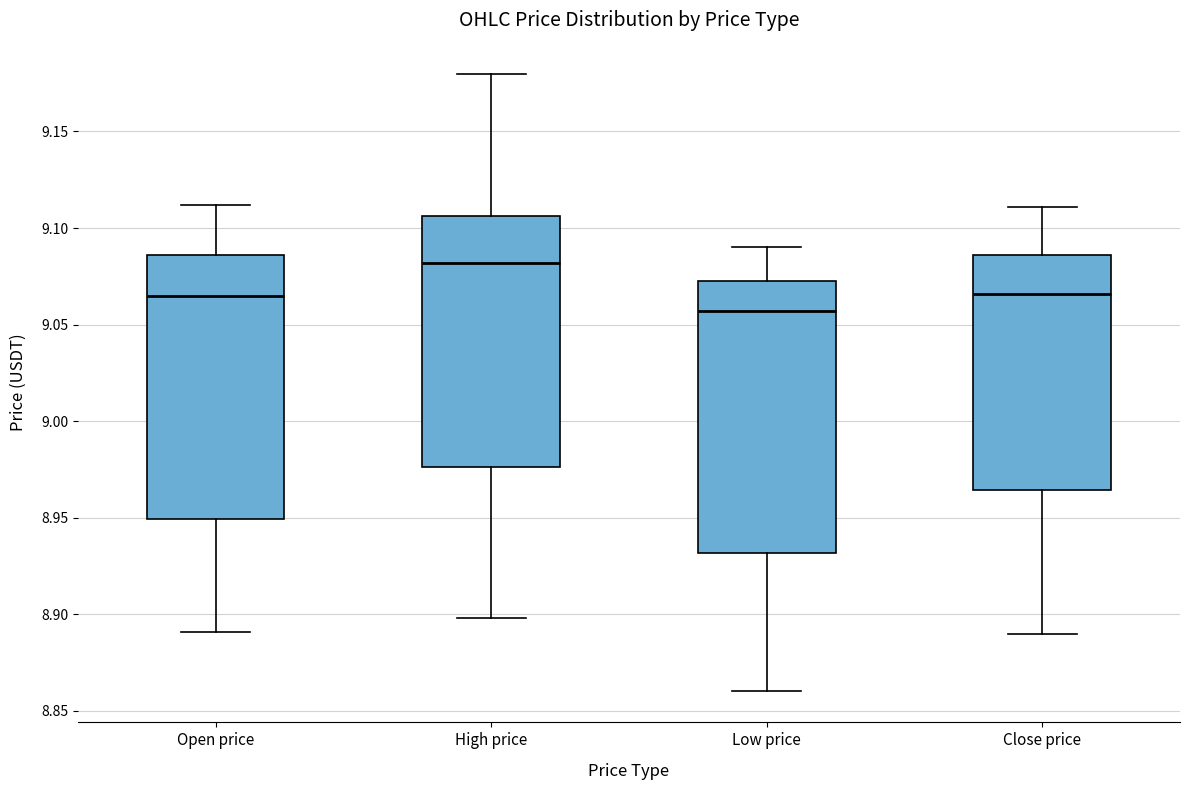

Where does the median line of the box for Low price sit on the y-axis? The values are not printed on the chart, so give them approximately, as read against the axis.

9.055